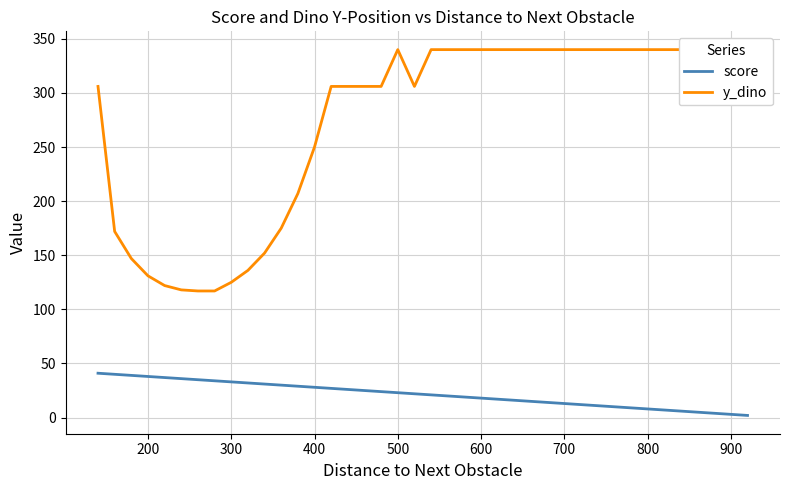

Rank the series by their maximum value, from lowest to highest.

score, y_dino